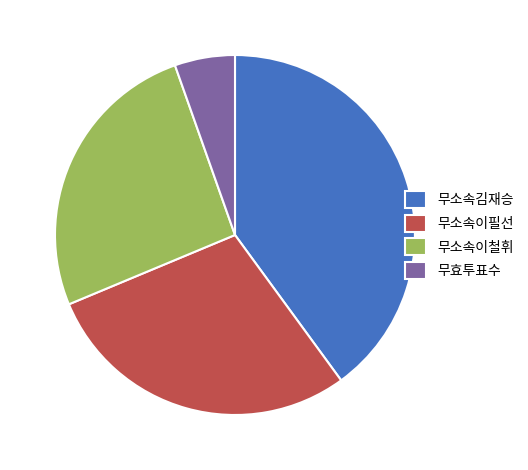

Does 무소속이철휘 account for over 50% of the chart?

No